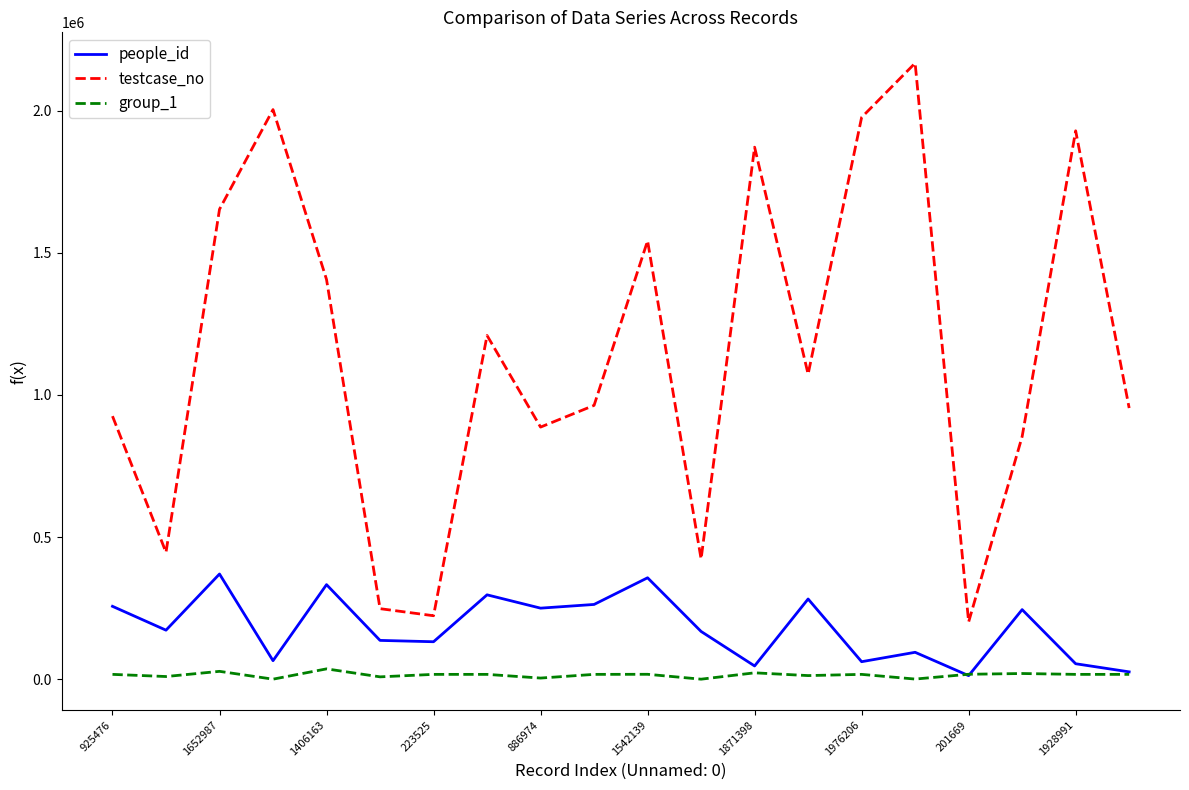

True or false: testcase_no and group_1 cross at least once.

False